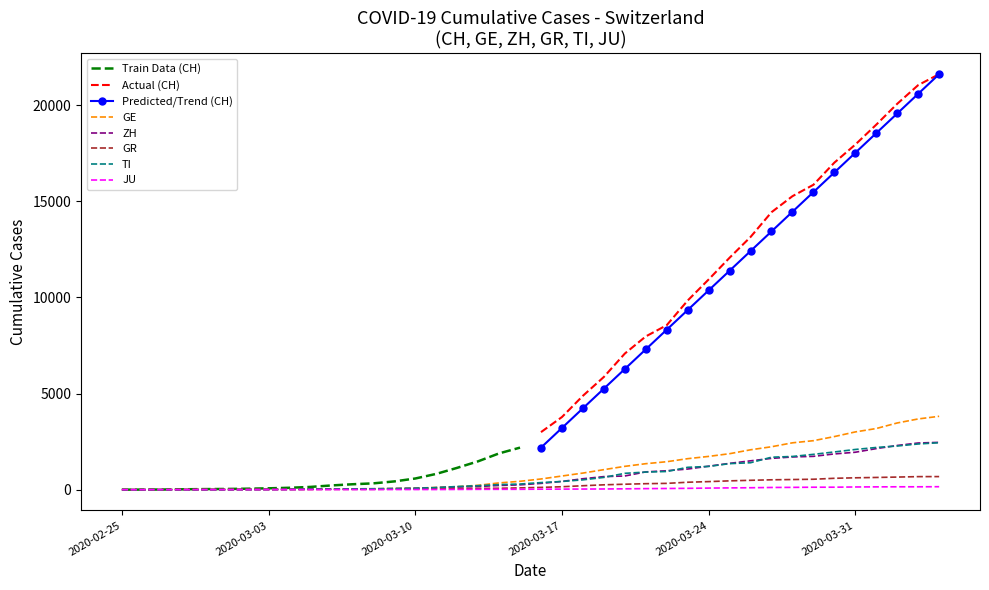

What is the difference between the ZH values at 2020-03-14 and 2020-03-18?

246